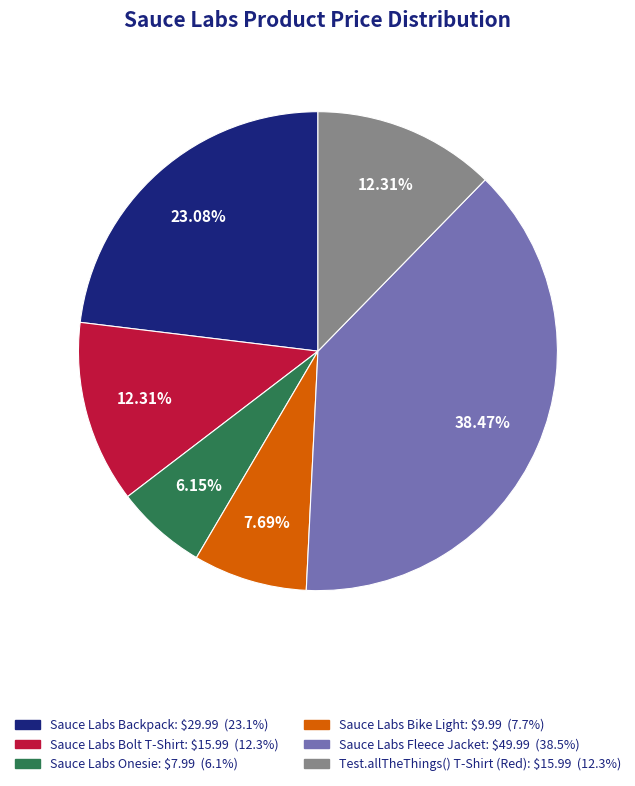

What is the ratio of the value at Test.allTheThings() T-Shirt (Red) to the value at Sauce Labs Backpack?

0.5